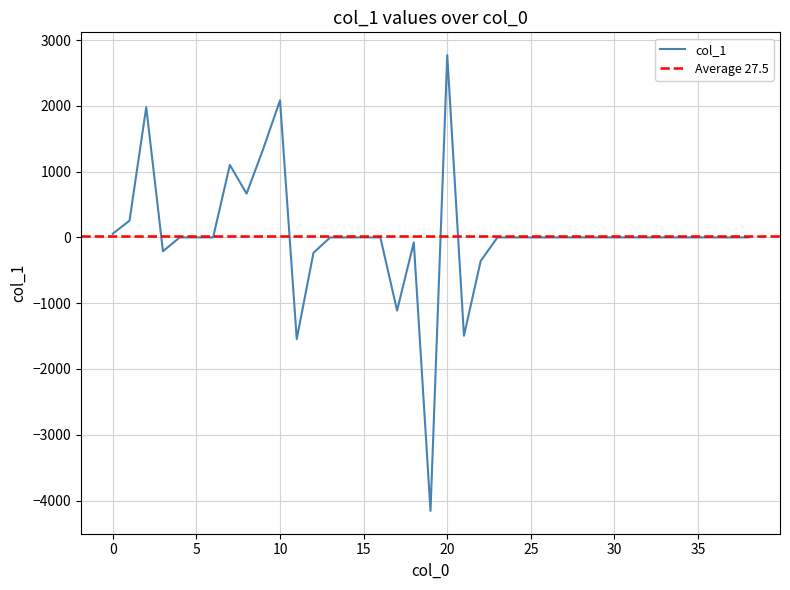

True or false: the data shows 0.0 at 14.

True